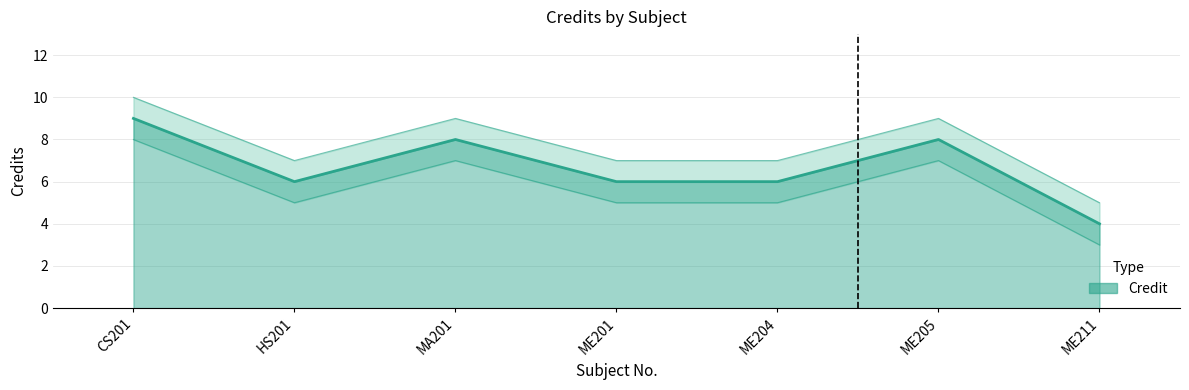

In Credit, how many points are higher than both neighbors (excluding endpoints)?

2